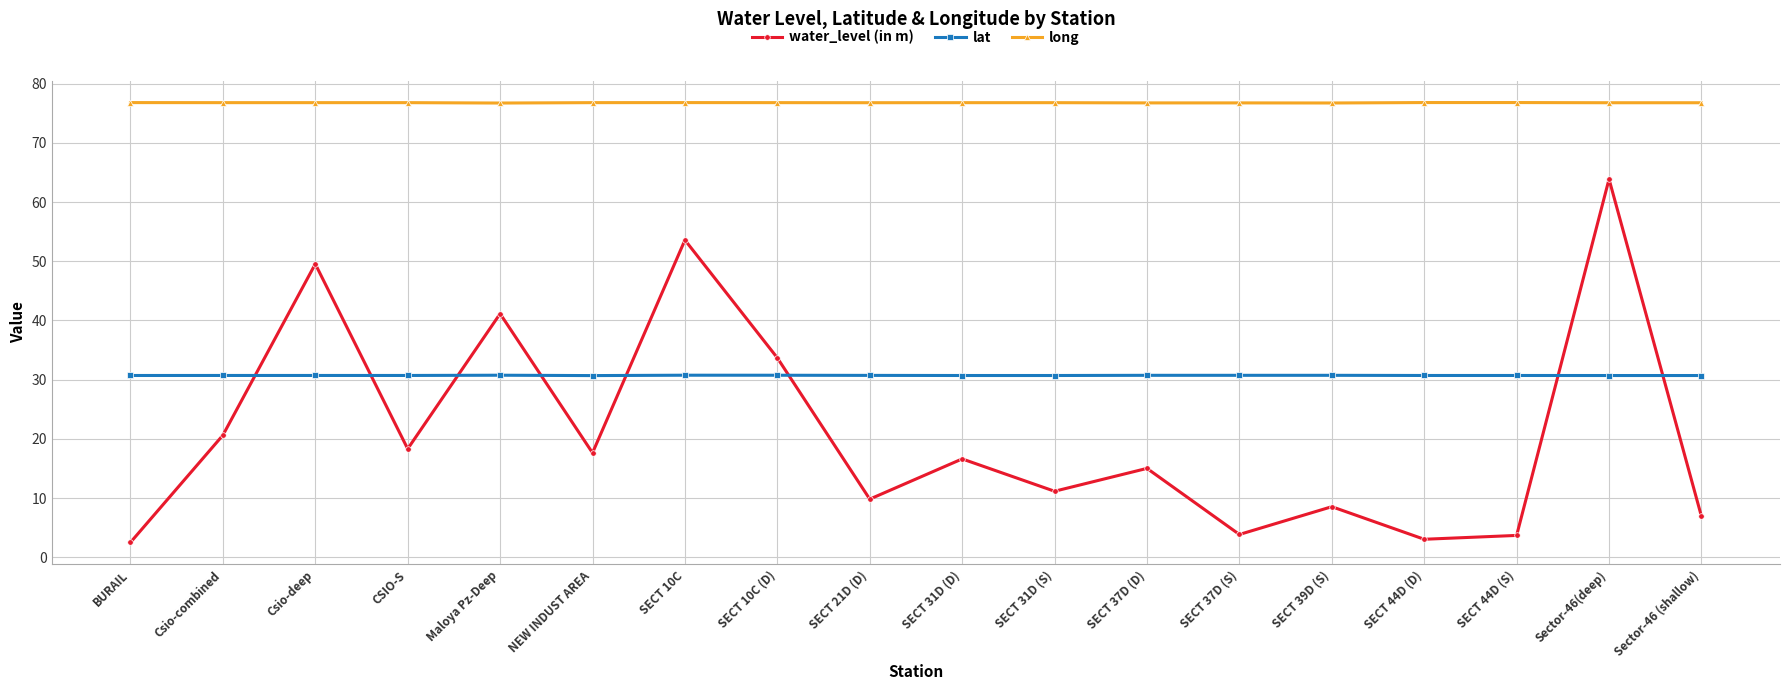

True or false: long and lat cross at least once.

False